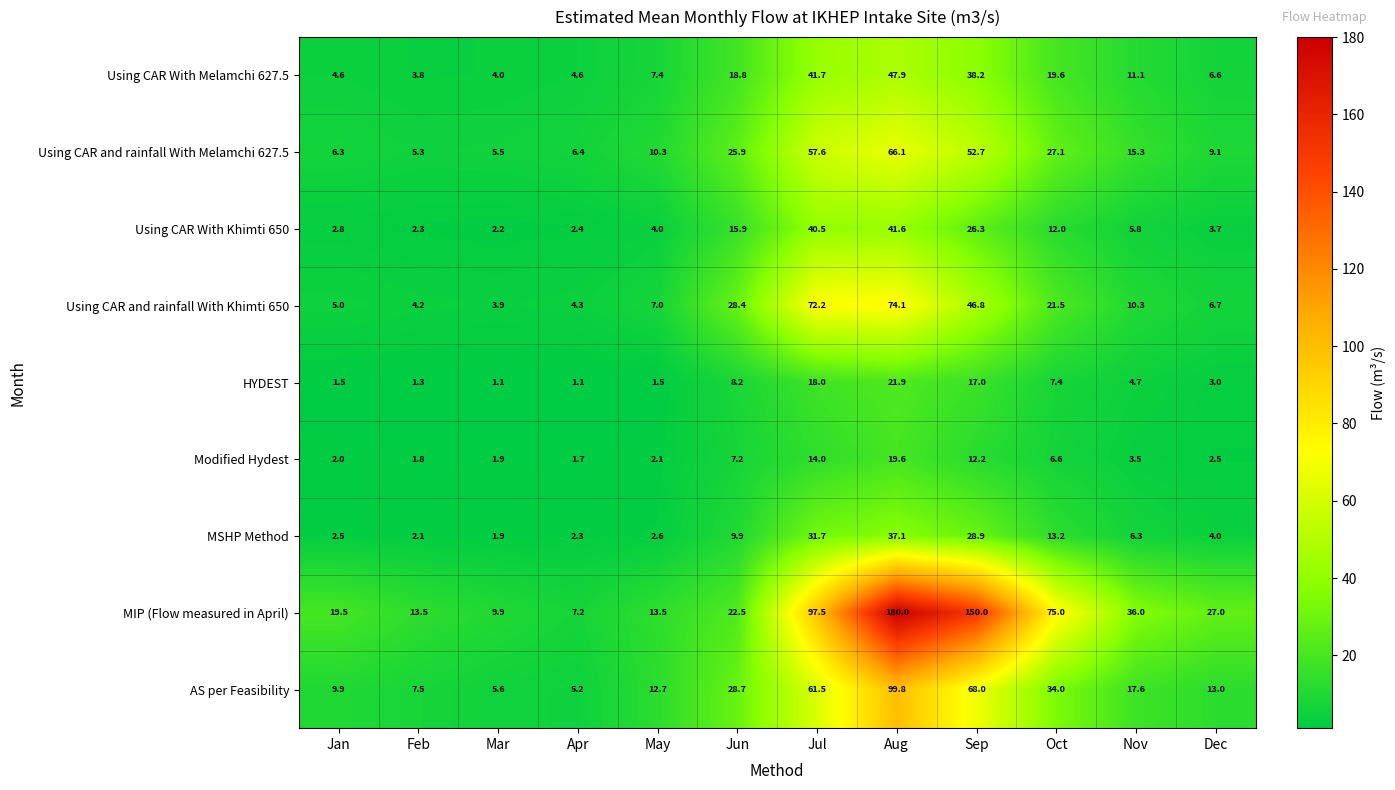

Read the Using CAR With Khimti 650 value at Dec.

3.7